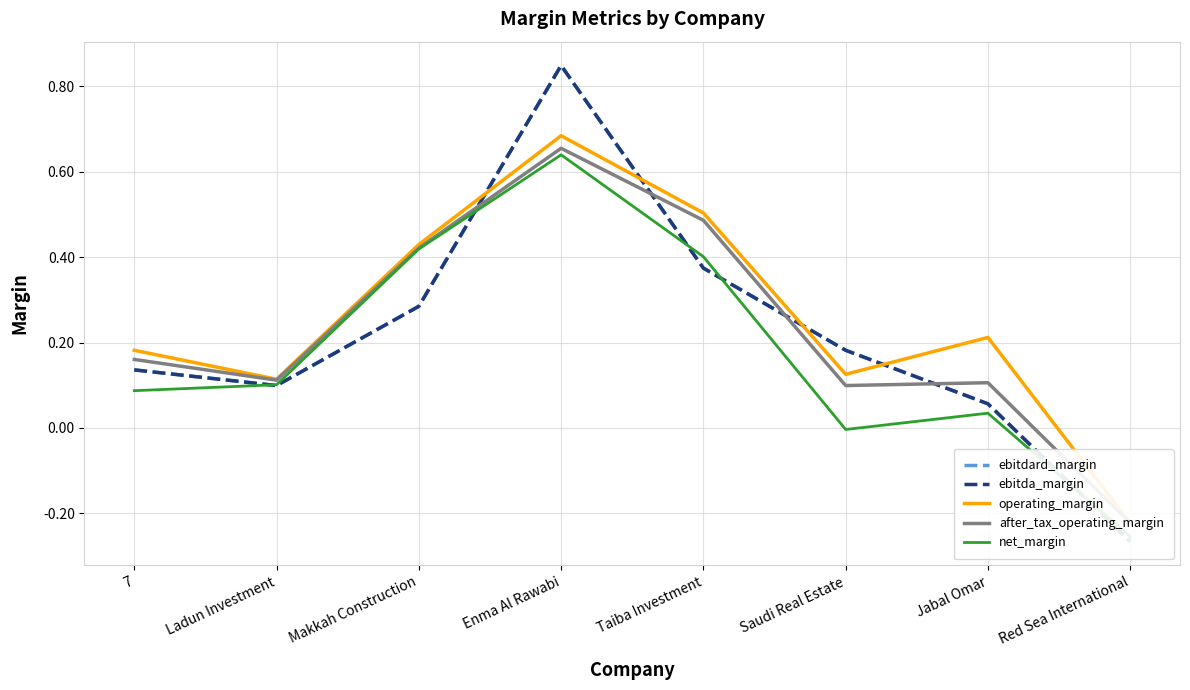

At which category does the chart reach its peak across all series?

Enma Al Rawabi